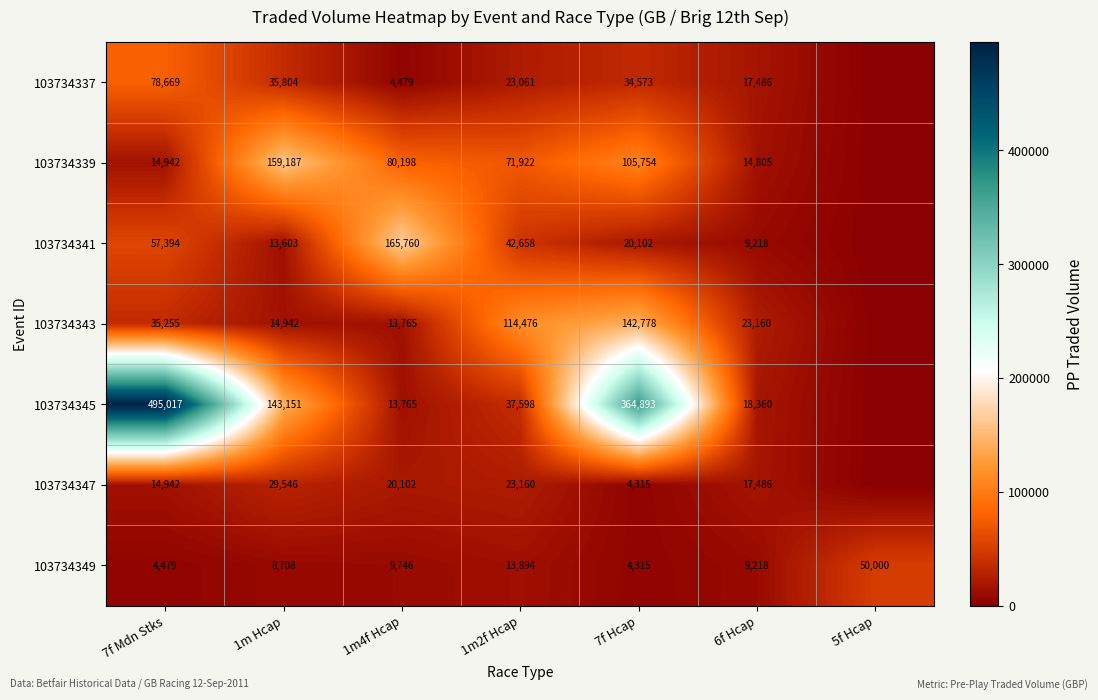

True or false: 103734337 has a value of 78669 at 7f Mdn Stks.

True